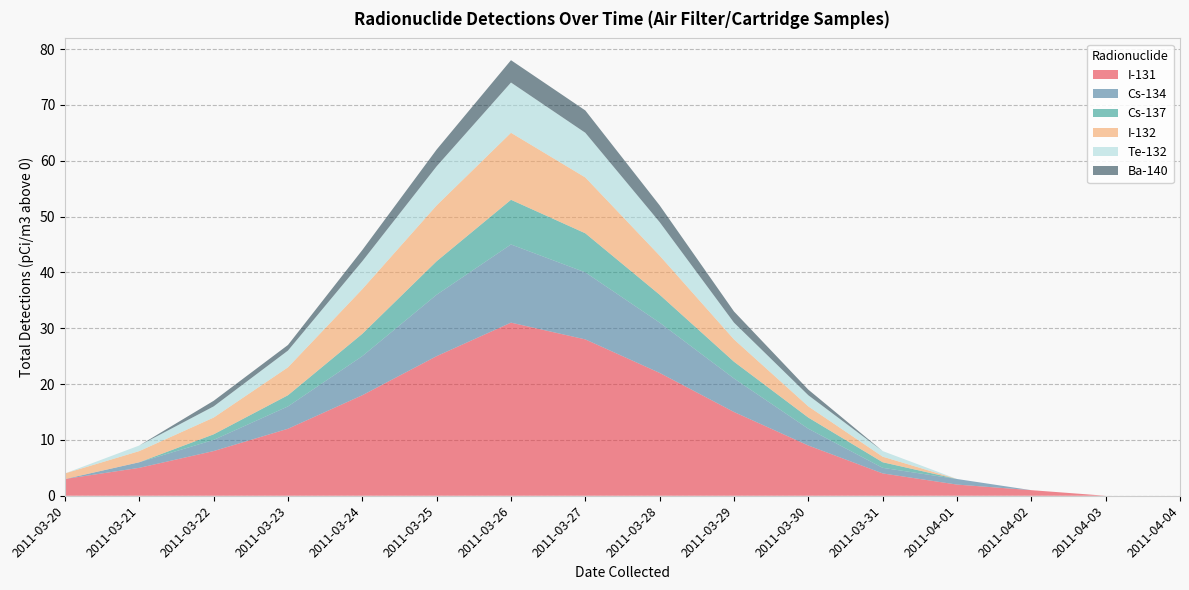

Reading left to right, transcribe all the data shown in this chart.

I-131: 2011-03-20=3	2011-03-21=5	2011-03-22=8	2011-03-23=12	2011-03-24=18	2011-03-25=25	2011-03-26=31	2011-03-27=28	2011-03-28=22	2011-03-29=15	2011-03-30=9	2011-03-31=4	2011-04-01=2	2011-04-02=1	2011-04-03=0	2011-04-04=0
Cs-134: 2011-03-20=0	2011-03-21=1	2011-03-22=2	2011-03-23=4	2011-03-24=7	2011-03-25=11	2011-03-26=14	2011-03-27=12	2011-03-28=9	2011-03-29=6	2011-03-30=3	2011-03-31=1	2011-04-01=1	2011-04-02=0	2011-04-03=0	2011-04-04=0
Cs-137: 2011-03-20=0	2011-03-21=0	2011-03-22=1	2011-03-23=2	2011-03-24=4	2011-03-25=6	2011-03-26=8	2011-03-27=7	2011-03-28=5	2011-03-29=3	2011-03-30=2	2011-03-31=1	2011-04-01=0	2011-04-02=0	2011-04-03=0	2011-04-04=0
I-132: 2011-03-20=1	2011-03-21=2	2011-03-22=3	2011-03-23=5	2011-03-24=8	2011-03-25=10	2011-03-26=12	2011-03-27=10	2011-03-28=7	2011-03-29=4	2011-03-30=2	2011-03-31=1	2011-04-01=0	2011-04-02=0	2011-04-03=0	2011-04-04=0
Te-132: 2011-03-20=0	2011-03-21=1	2011-03-22=2	2011-03-23=3	2011-03-24=5	2011-03-25=7	2011-03-26=9	2011-03-27=8	2011-03-28=6	2011-03-29=3	2011-03-30=2	2011-03-31=1	2011-04-01=0	2011-04-02=0	2011-04-03=0	2011-04-04=0
Ba-140: 2011-03-20=0	2011-03-21=0	2011-03-22=1	2011-03-23=1	2011-03-24=2	2011-03-25=3	2011-03-26=4	2011-03-27=4	2011-03-28=3	2011-03-29=2	2011-03-30=1	2011-03-31=0	2011-04-01=0	2011-04-02=0	2011-04-03=0	2011-04-04=0